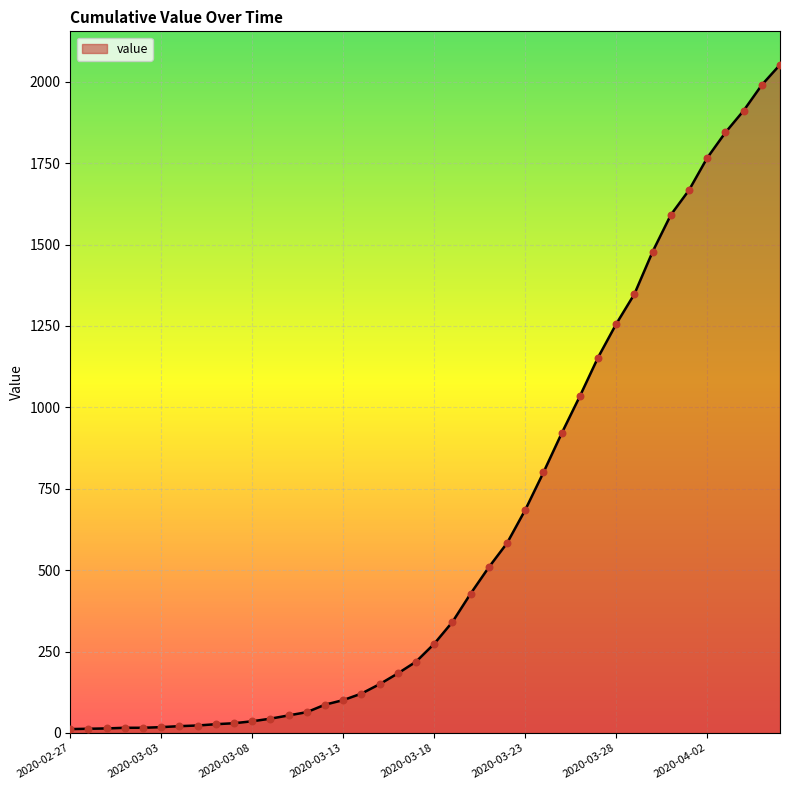

What is the difference between the maximum and minimum values?

2040